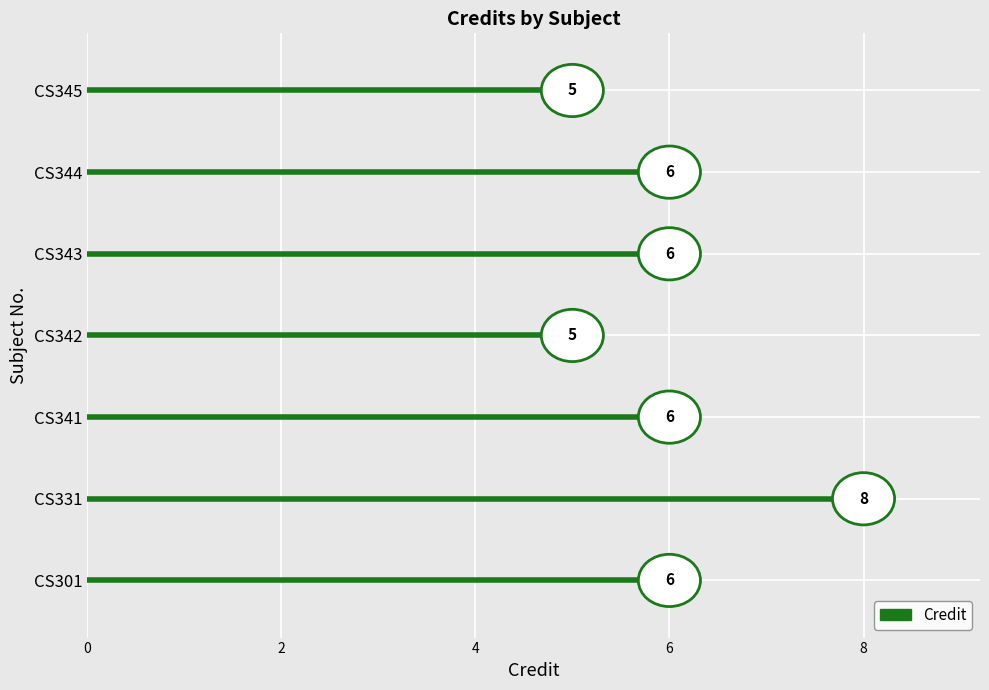

How many bars are there in total?

7